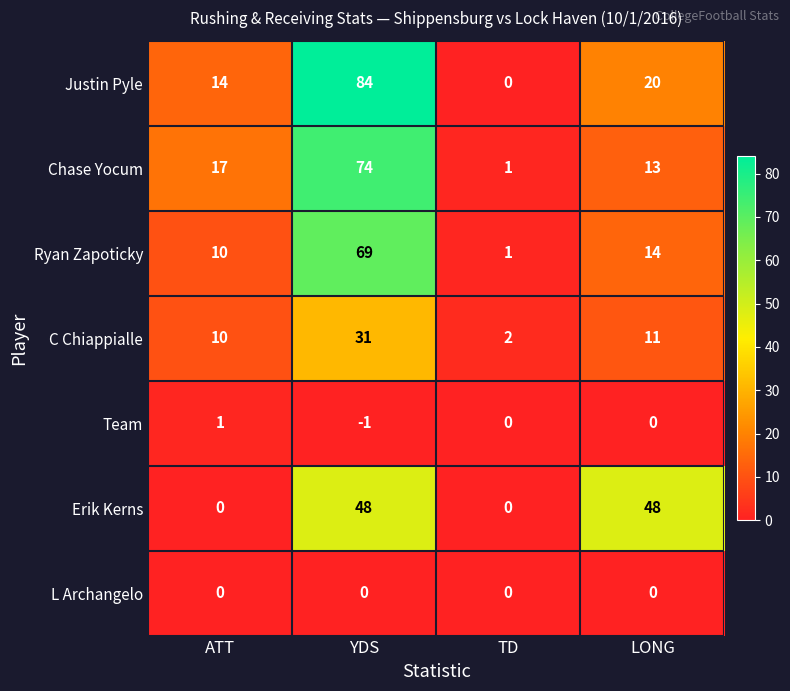

What is the sum of all Erik Kerns values?

96